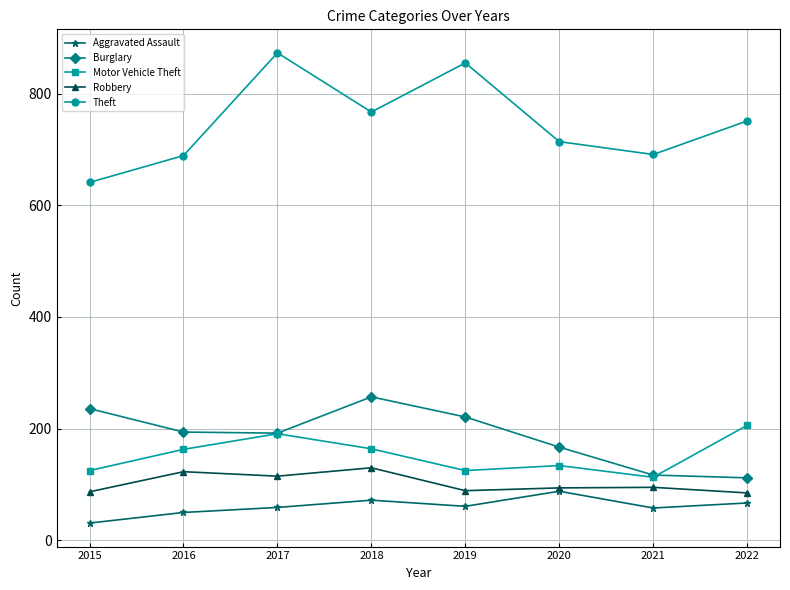

What is the highest value of the Theft series?

873